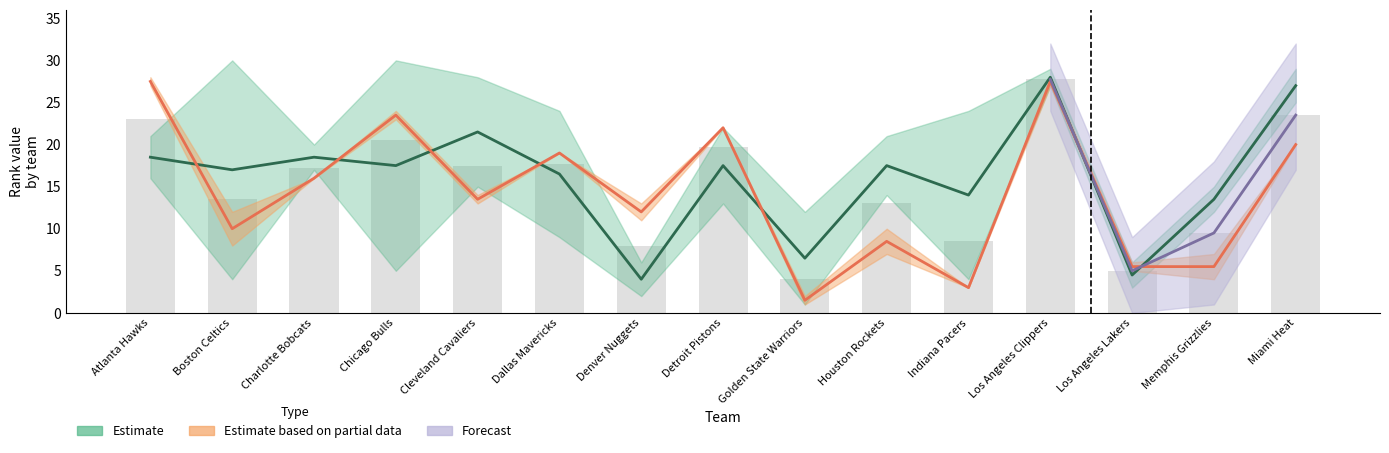

How many categories are shown in the chart?

15